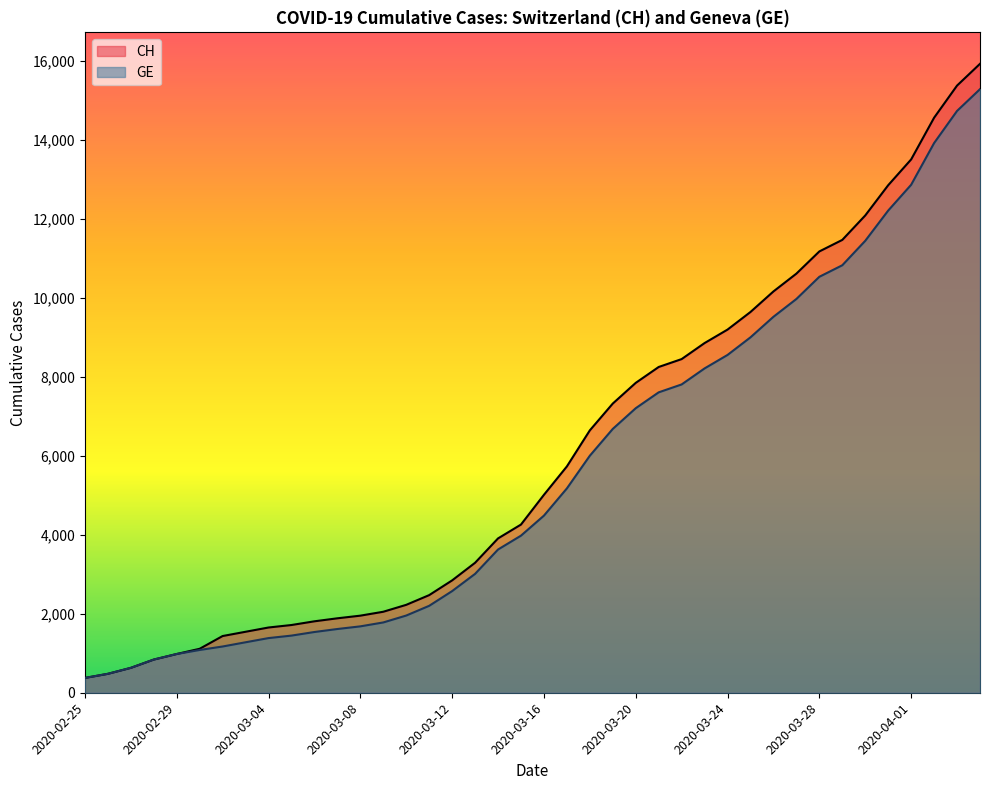

What is the minimum value for GE?

375